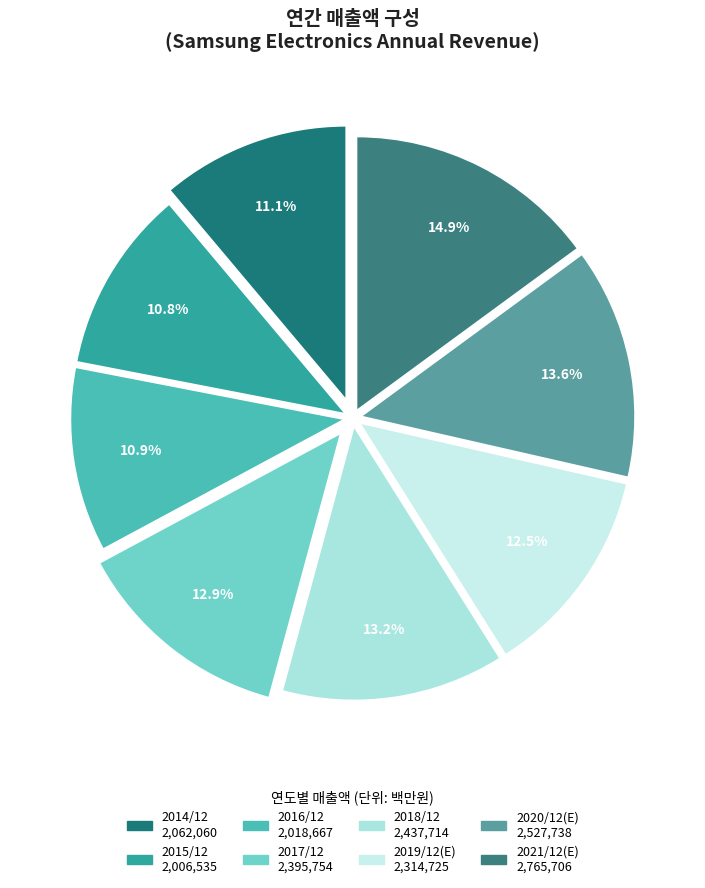

To the nearest percent, what portion does 2020/12(E) represent?

14%